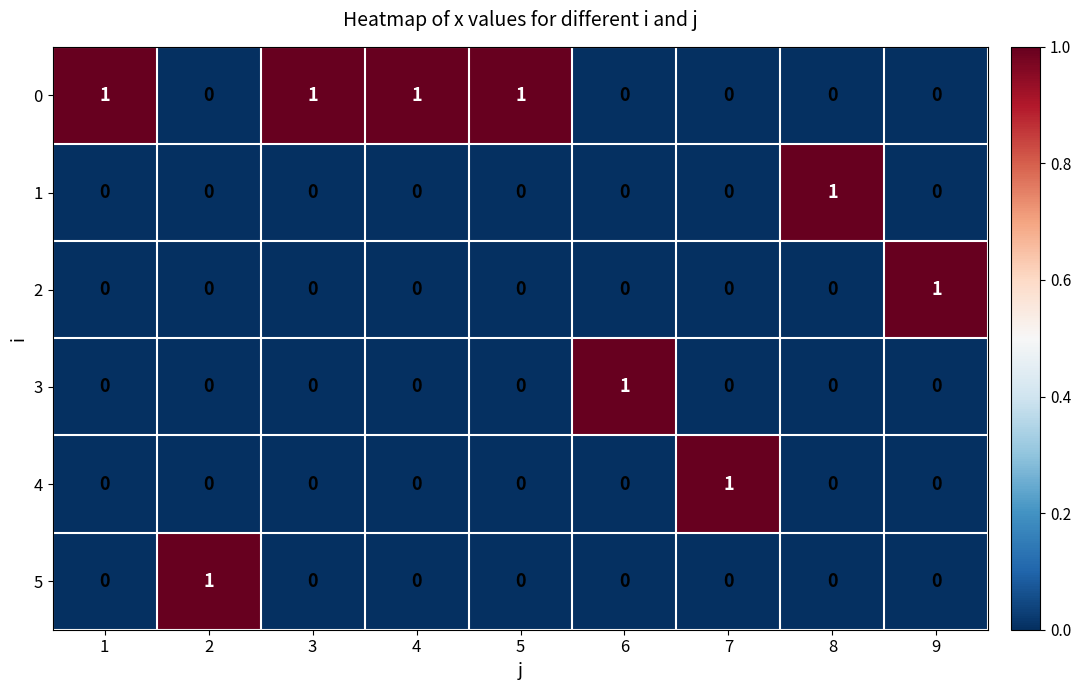

How many 3 values are between 0 and 1?

9